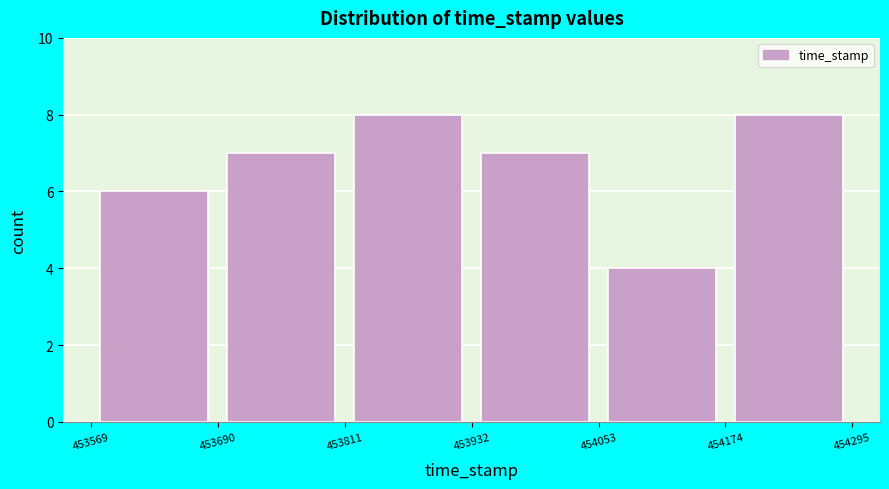

Reading left to right, list every bar in this chart as the range it spans on the x-axis followed by its height. The values are not printed on the chart, so give them approximately, as read against the axis.

453569 to 453690: 6
453690 to 453811: 7
453811 to 453932: 8
453932 to 454053: 7
454053 to 454174: 4
454174 to 454295: 8